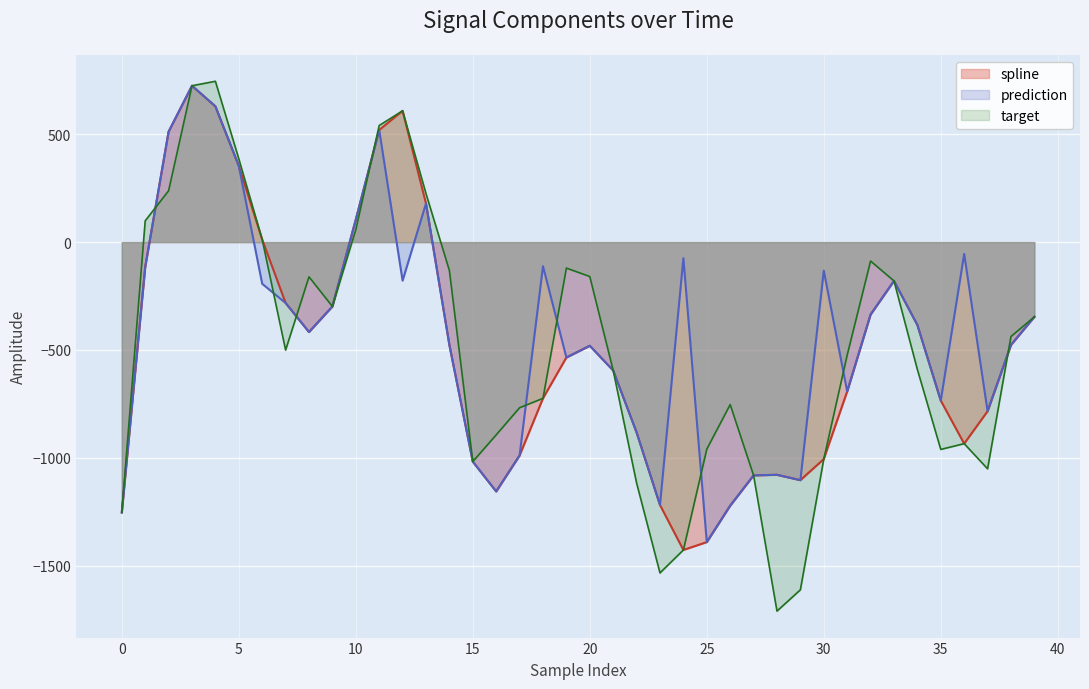

The value of prediction at 25 is -1390.5. True or false?

True